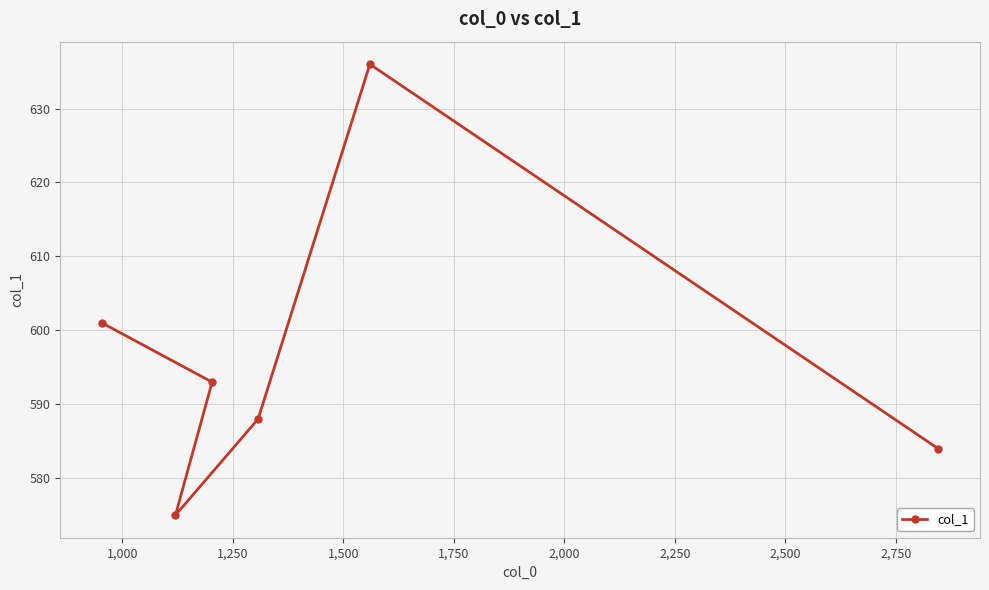

What is the sum of all values?

3577